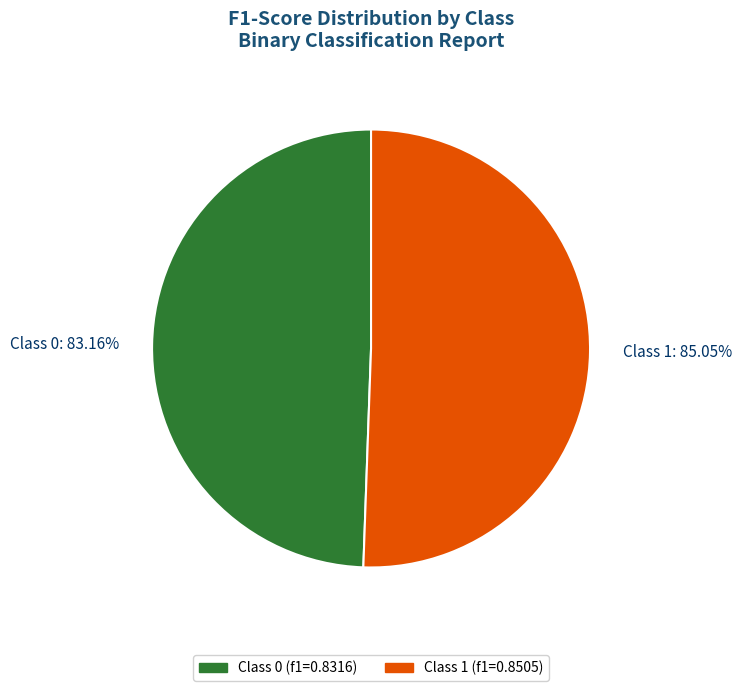

Rank the categories by value from lowest to highest.

0, 1